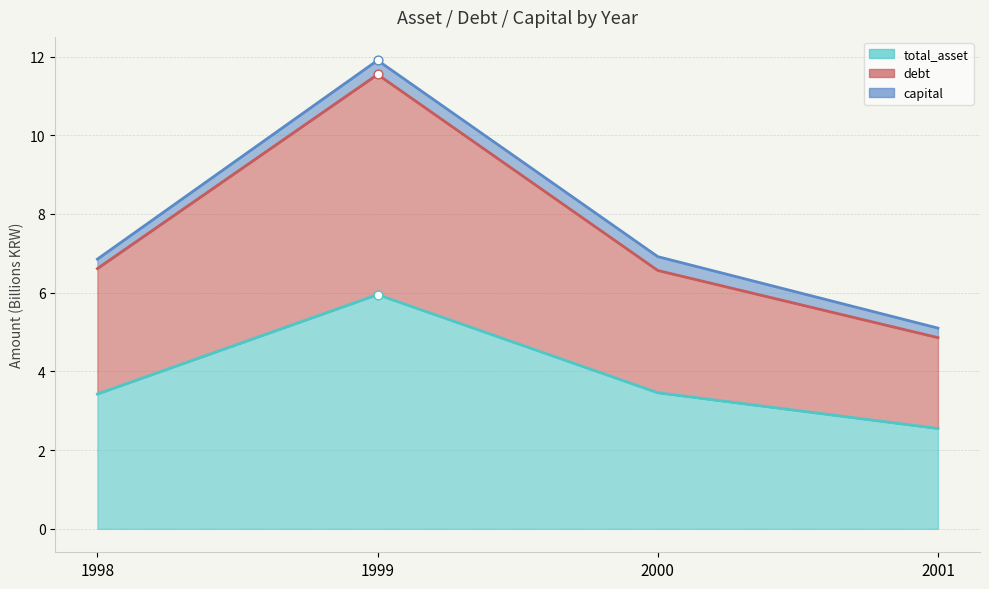

At which category is the sum across all series the highest?

1999